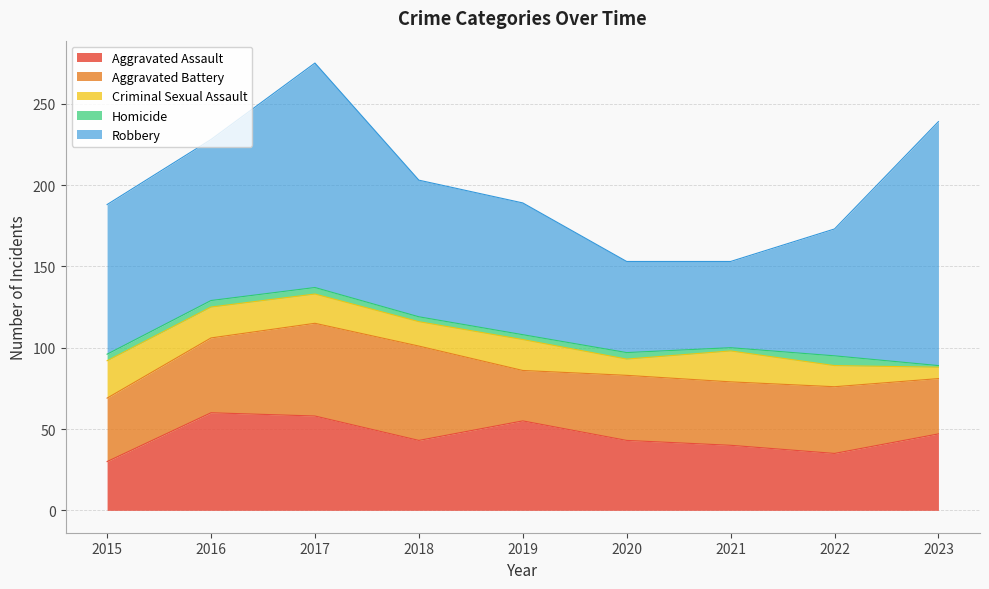

What is the sum of all Homicide values?

31